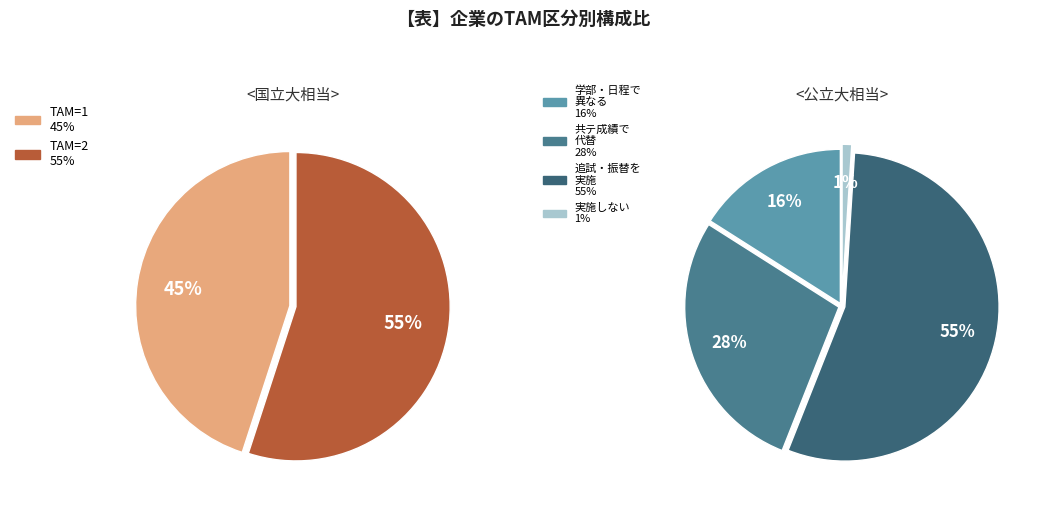

What percentage is the TAM=2 slice, to the nearest percent?

55%